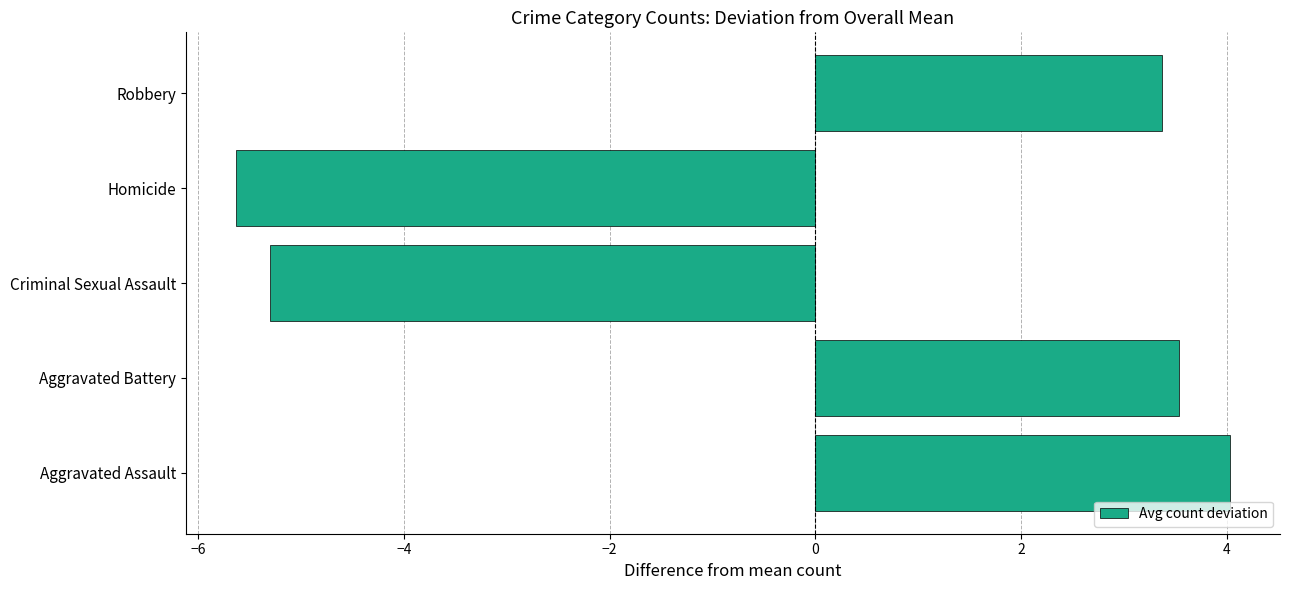

Which label corresponds to the smallest value in the chart?

Homicide